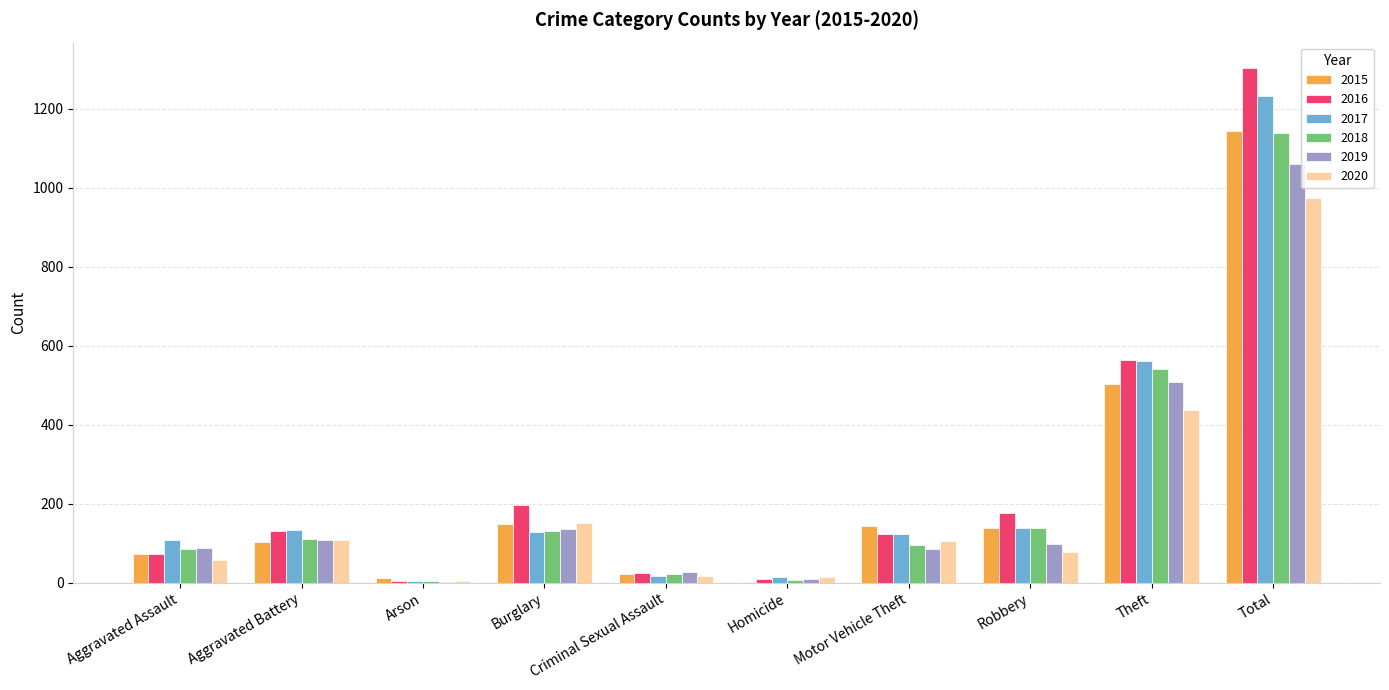

Which category has the highest value in the 2016 series?

Total